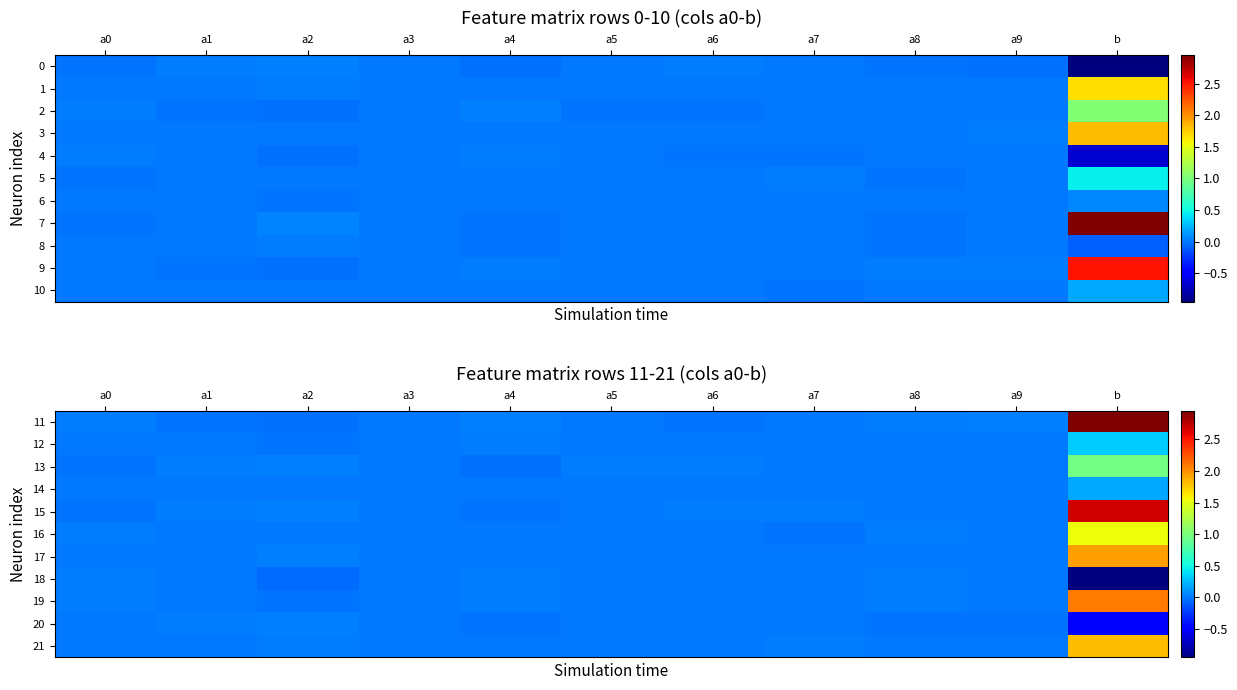

How many positive values does the 19 series have?

7